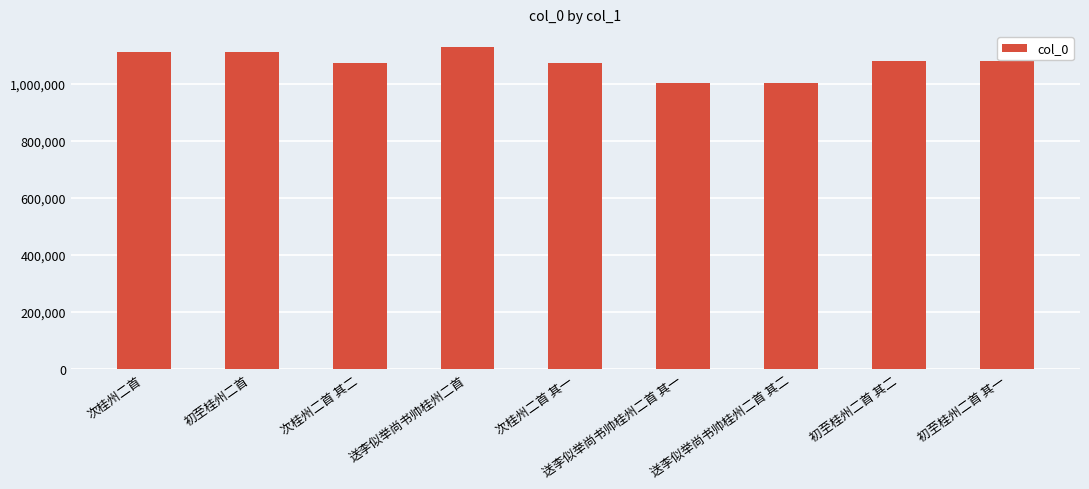

True or false: the data shows 1000918 at 送李似举尚书帅桂州二首 其二.

True